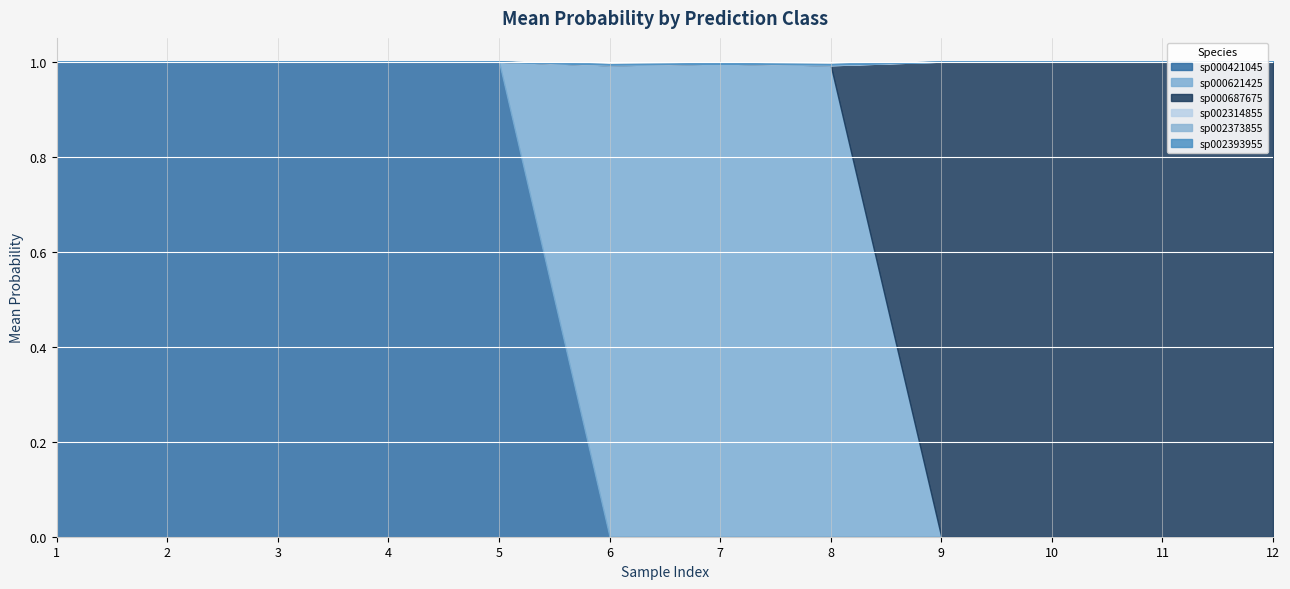

How many lines are shown in the chart?

6